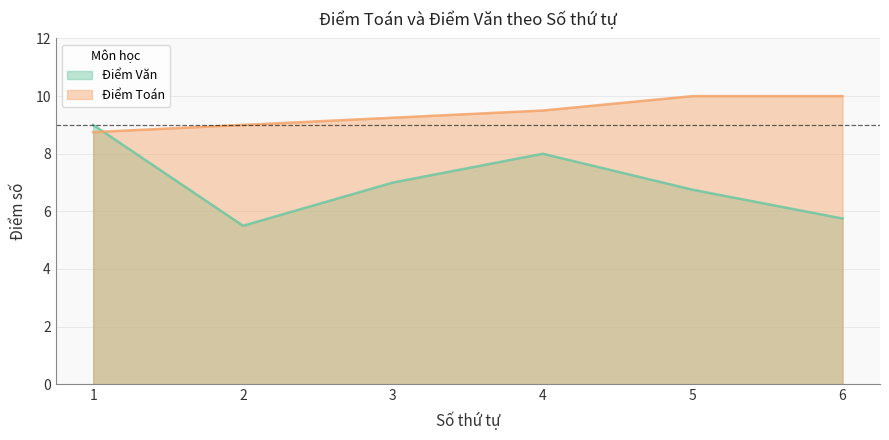

Which series has the widest spread of values?

Điểm Văn